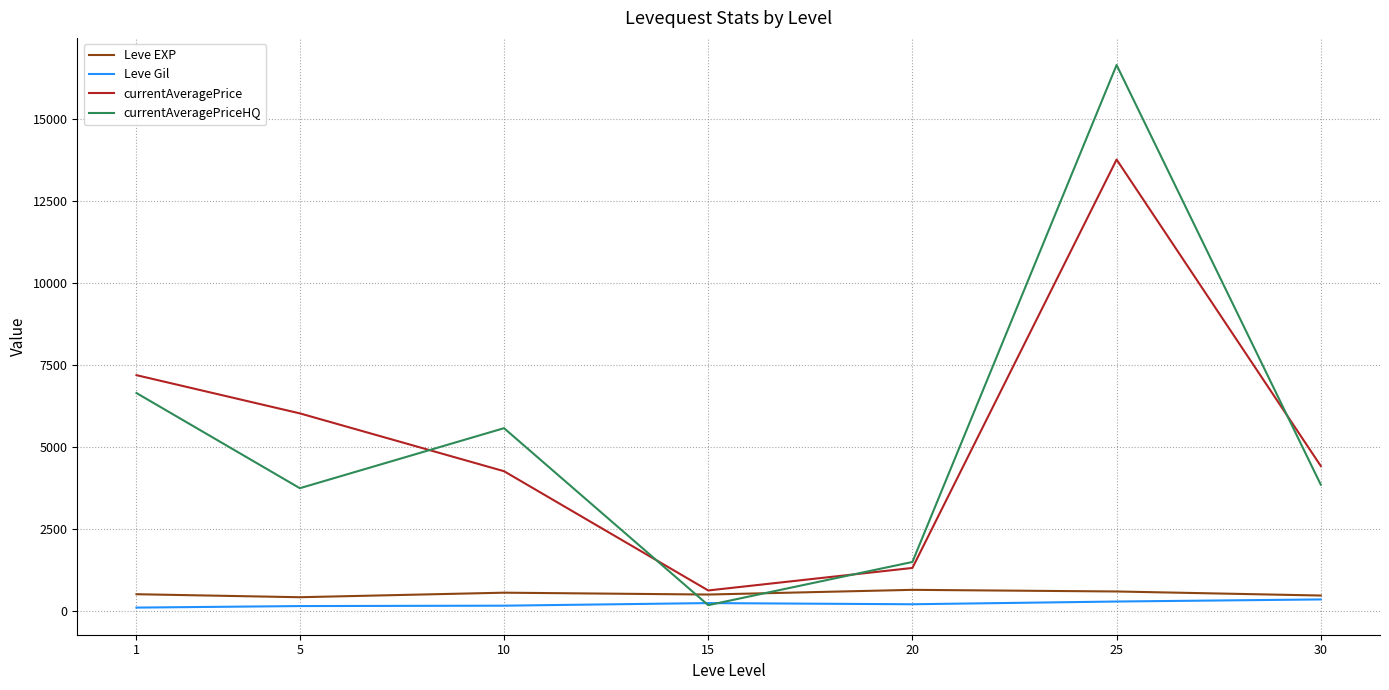

Between 1 and 15, which series saw the biggest shift?

currentAveragePrice